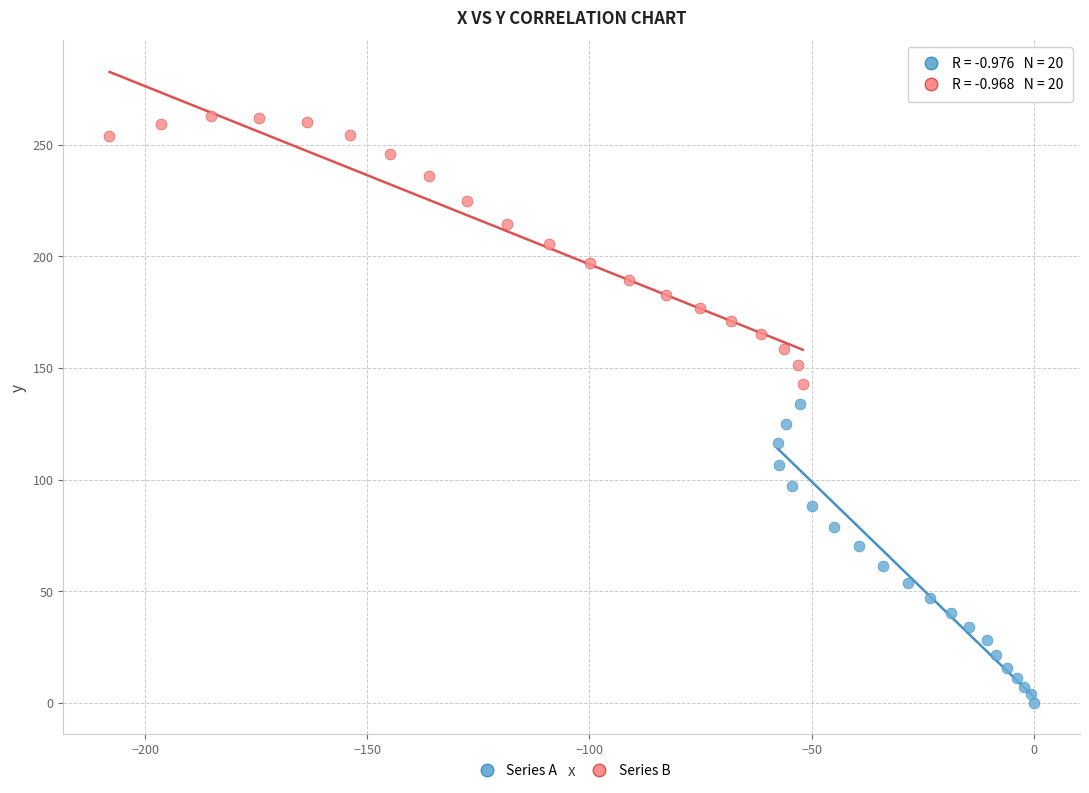

Which series reaches the maximum Y coordinate?

Series B